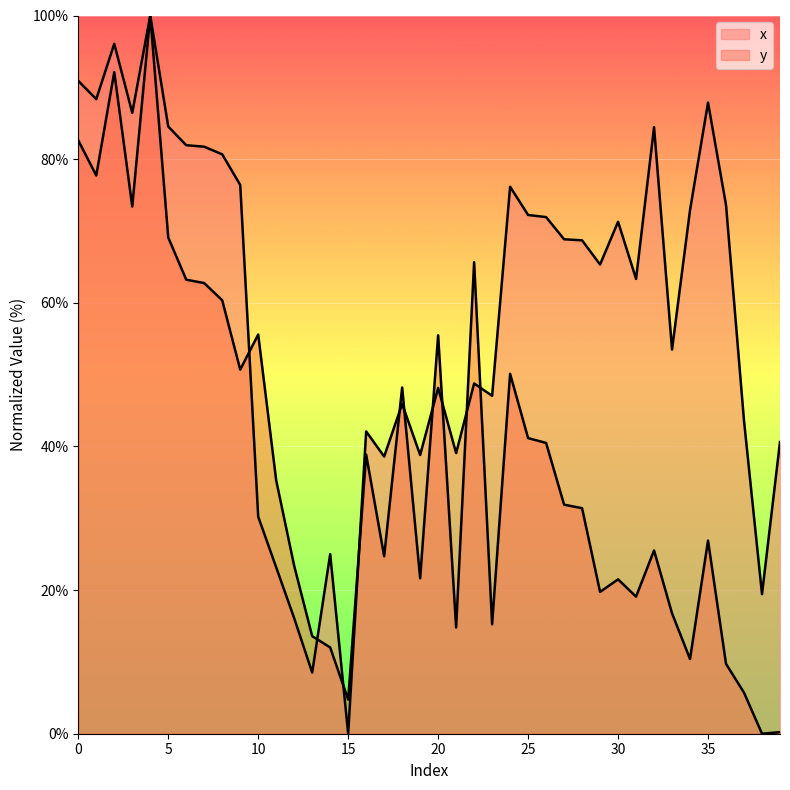

How many interior local peaks does the y series have?

11